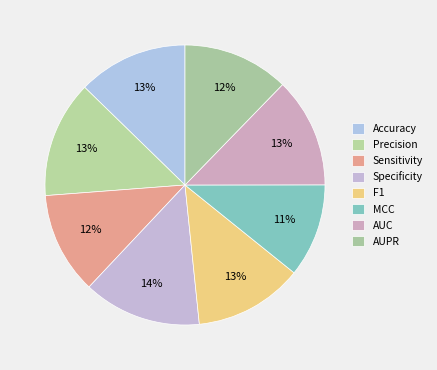

What percentage do MCC and Precision together represent?

24.3%